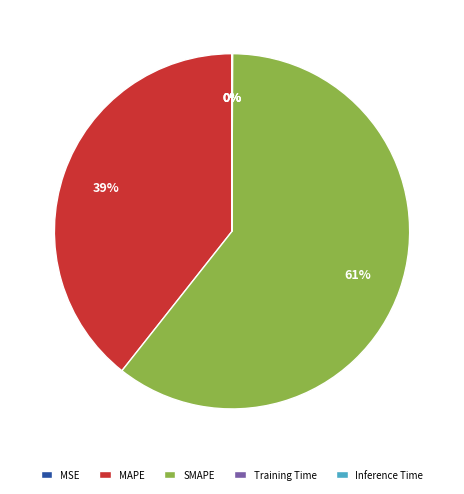

What percentage is the SMAPE slice, to the nearest percent?

61%